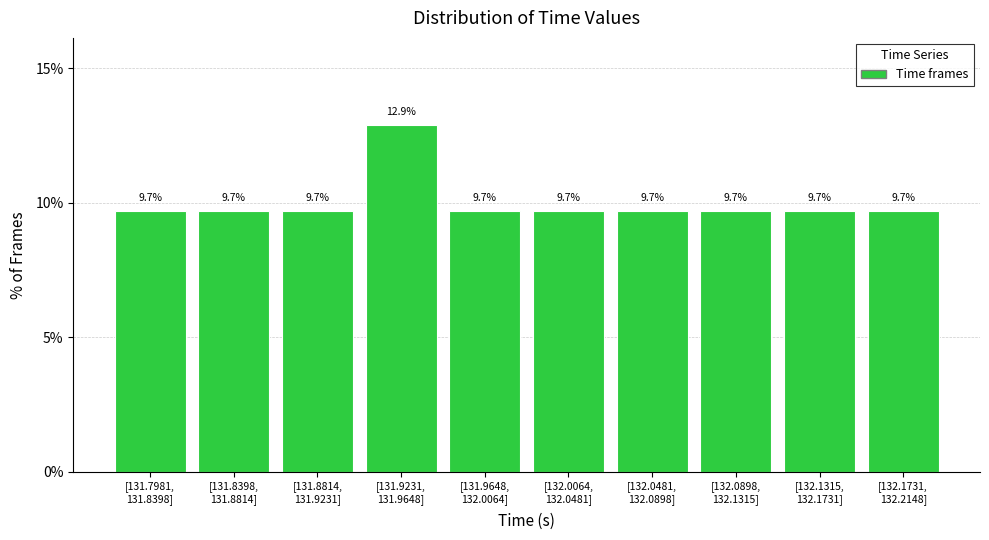

Reading left to right, extract all data points from this chart.

9.7	9.7	9.7	12.9	9.7	9.7	9.7	9.7	9.7	9.7